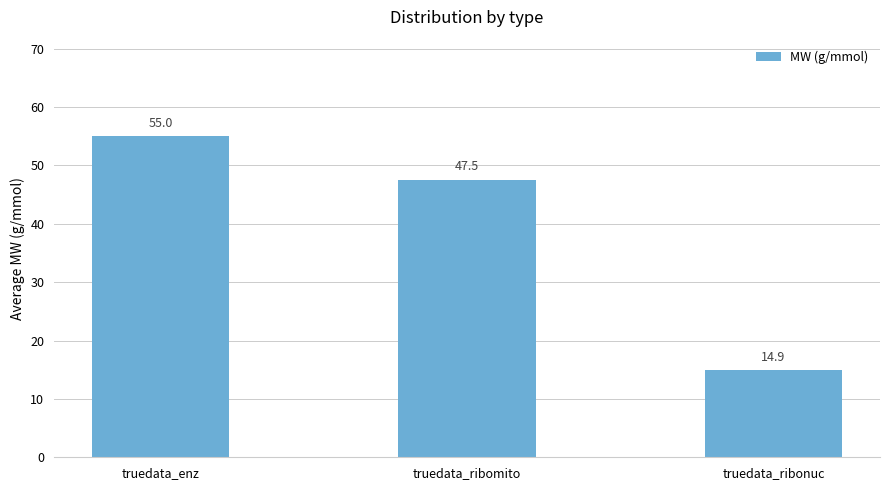

Does the chart contain stacked bars?

No